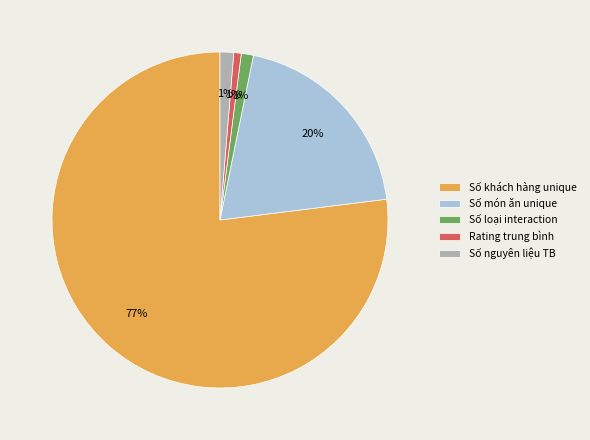

Which category has the biggest portion of the pie?

Số khách hàng unique